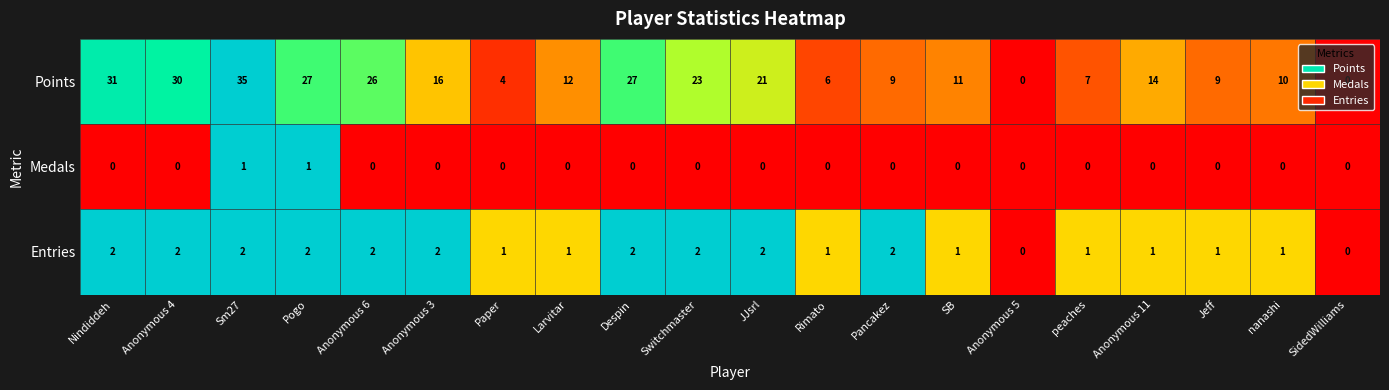

Rank the series by their maximum value, from highest to lowest.

Points, Entries, Medals